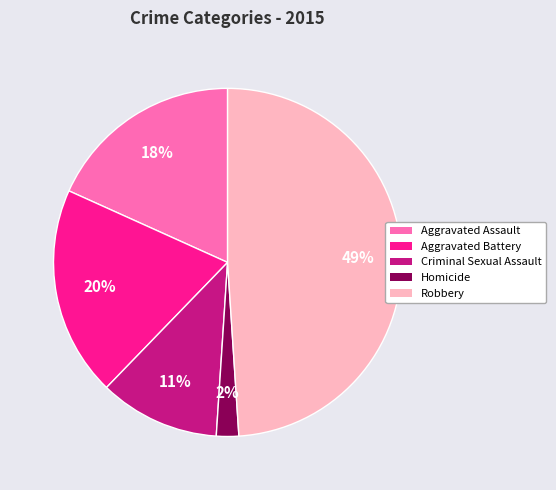

What percentage is the Aggravated Assault slice, to the nearest percent?

18%